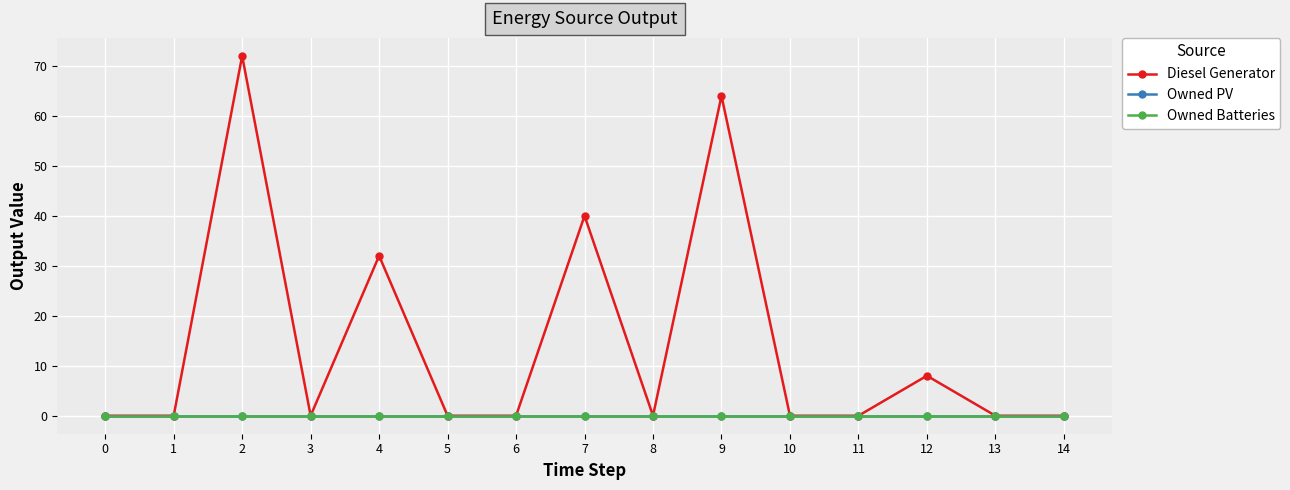

Does the chart have visible grid lines?

Yes